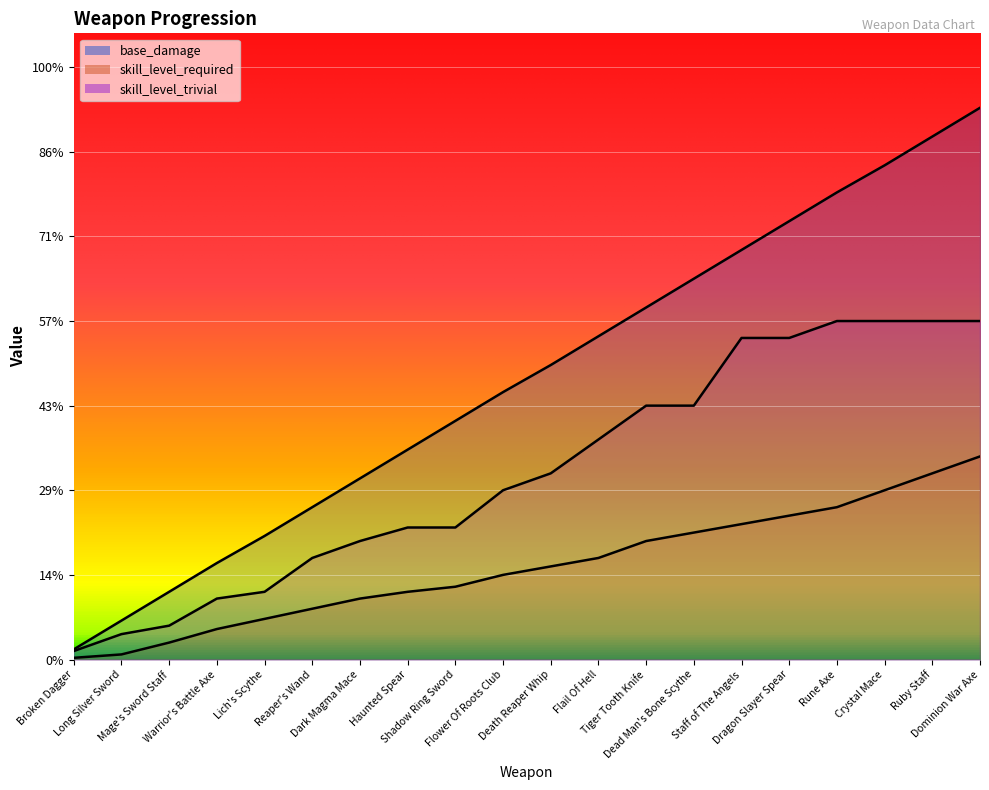

What are all the series names shown in the legend?

base_damage, skill_level_required, skill_level_trivial